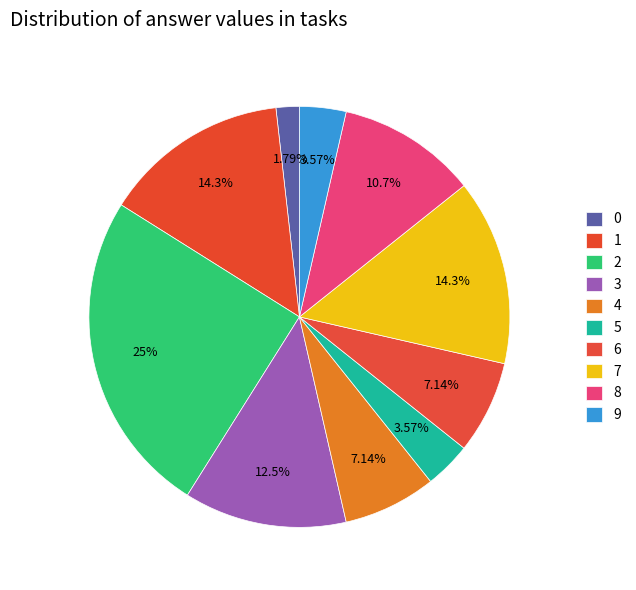

How many slices are in this pie chart?

10